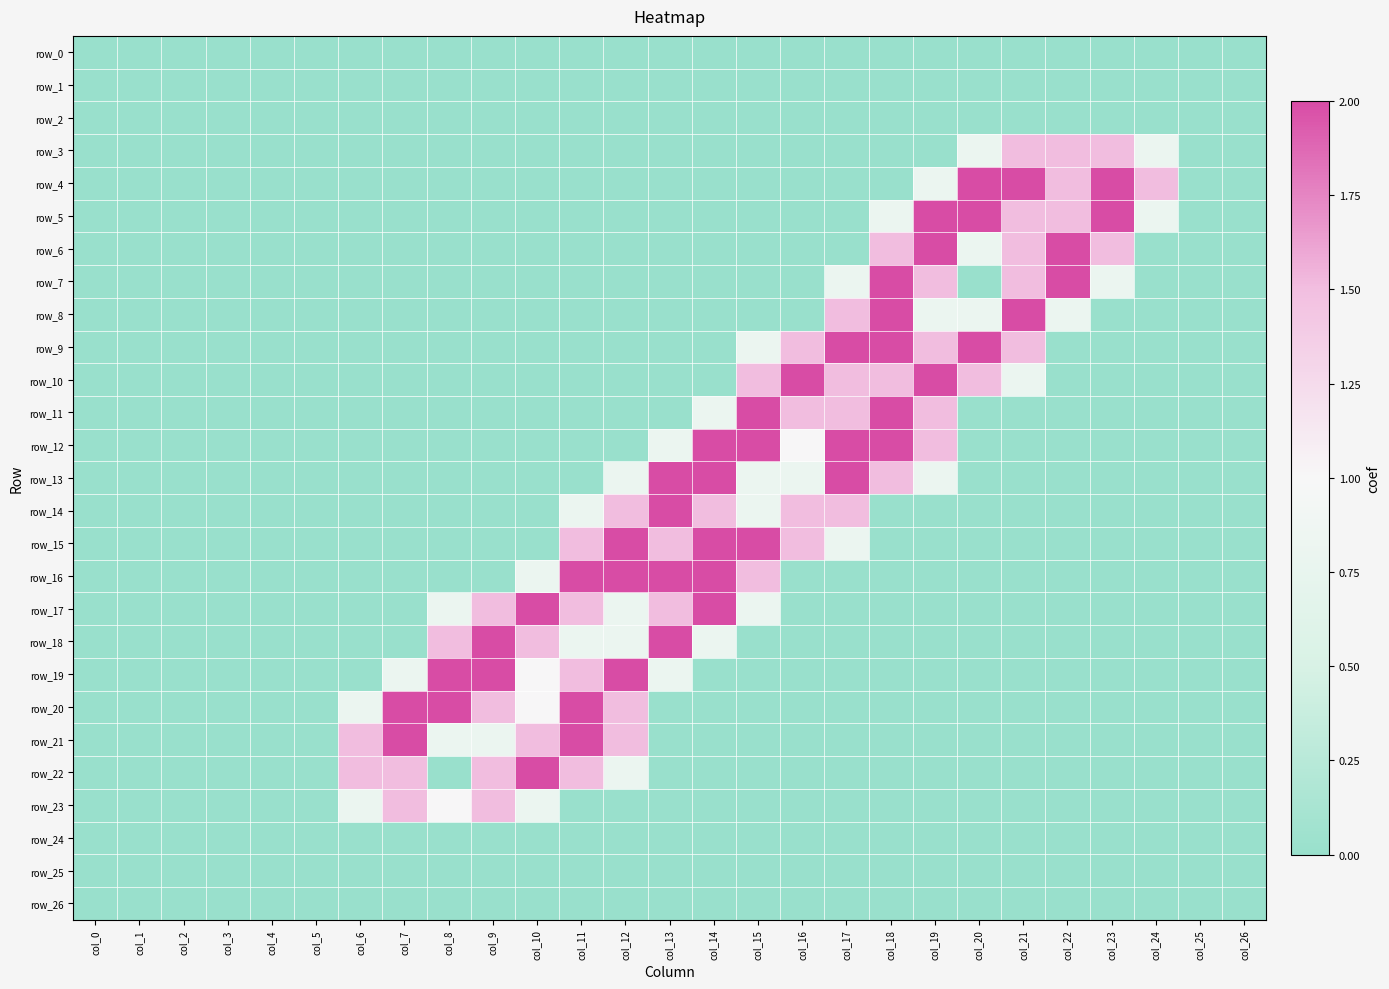

Which series changed the most between col_19 and col_20?

row_7